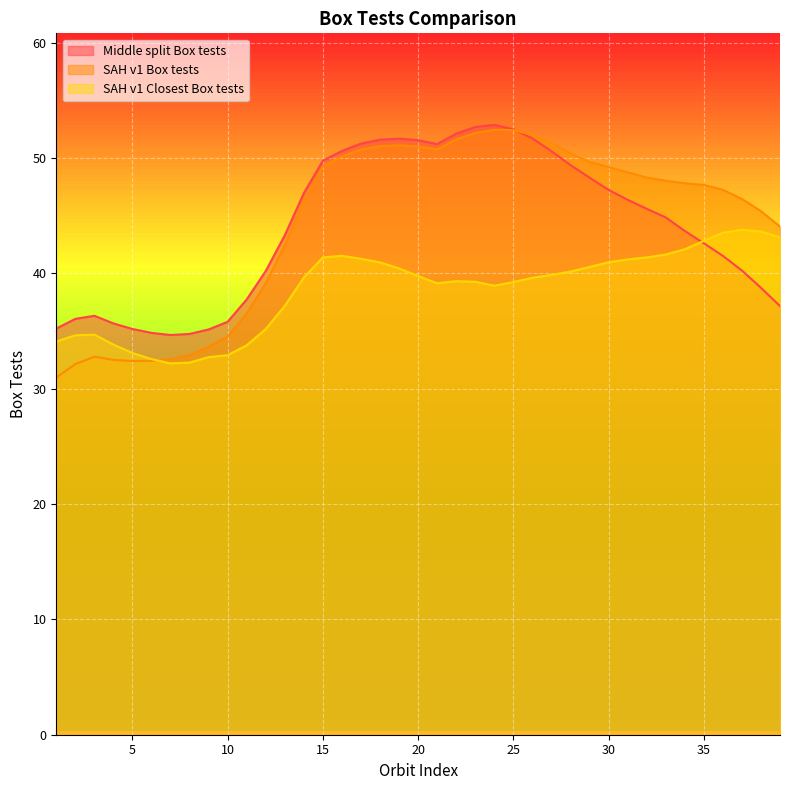

How many intersections are there between SAH v1 Box tests and SAH v1 Closest Box tests?

1